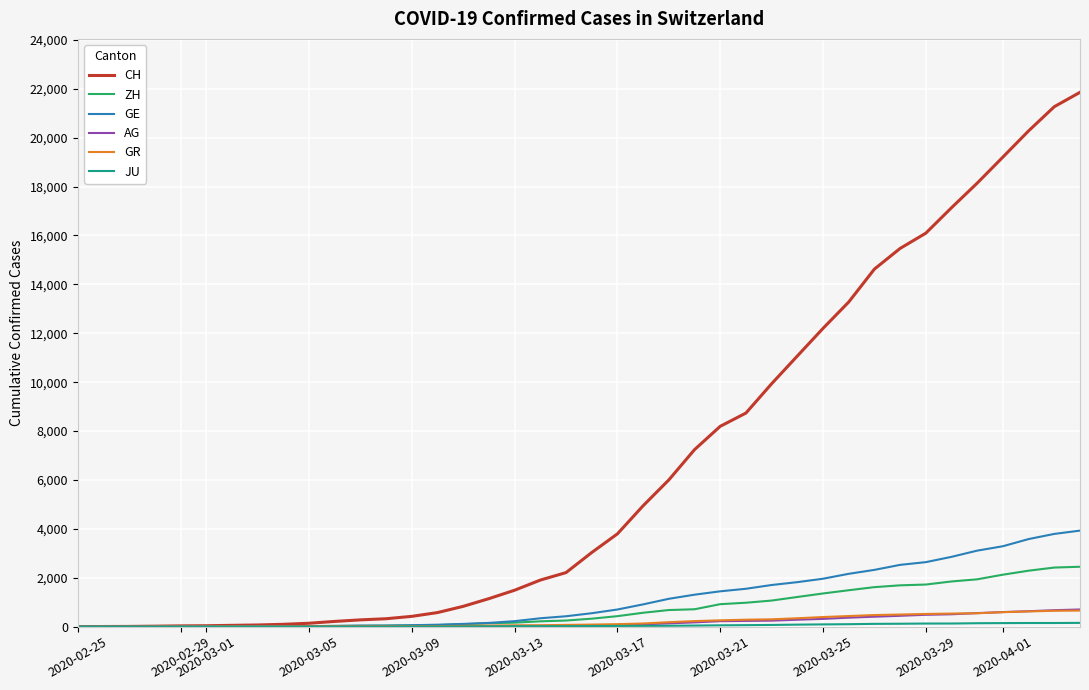

At how many categories does at least one series exceed 6794?

16